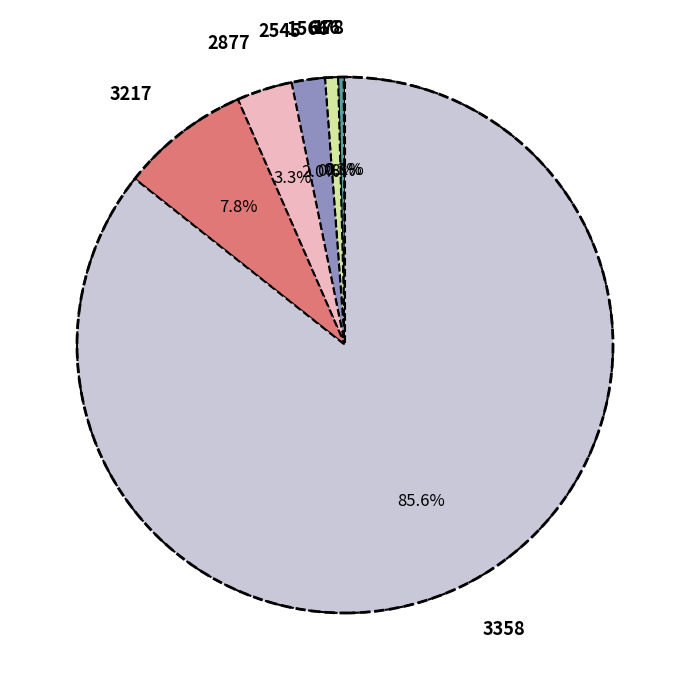

Is 3358 the majority of the pie?

Yes